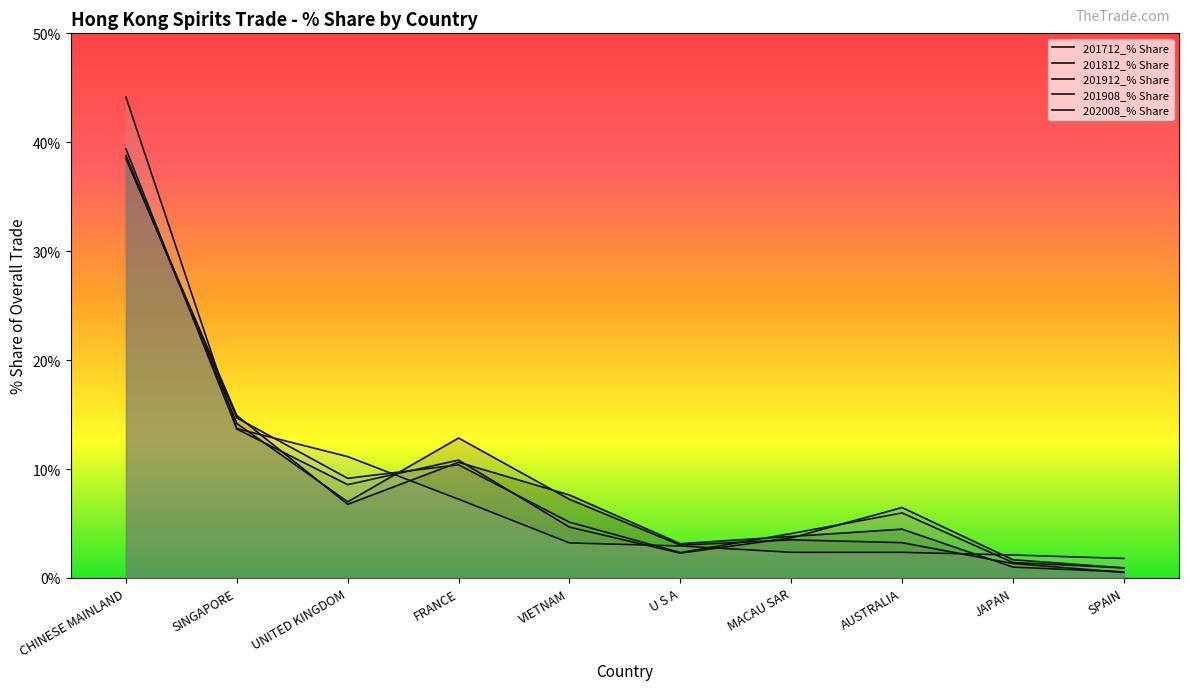

What is the difference between the second highest and second lowest values in the 201908_% Share series?

13.3